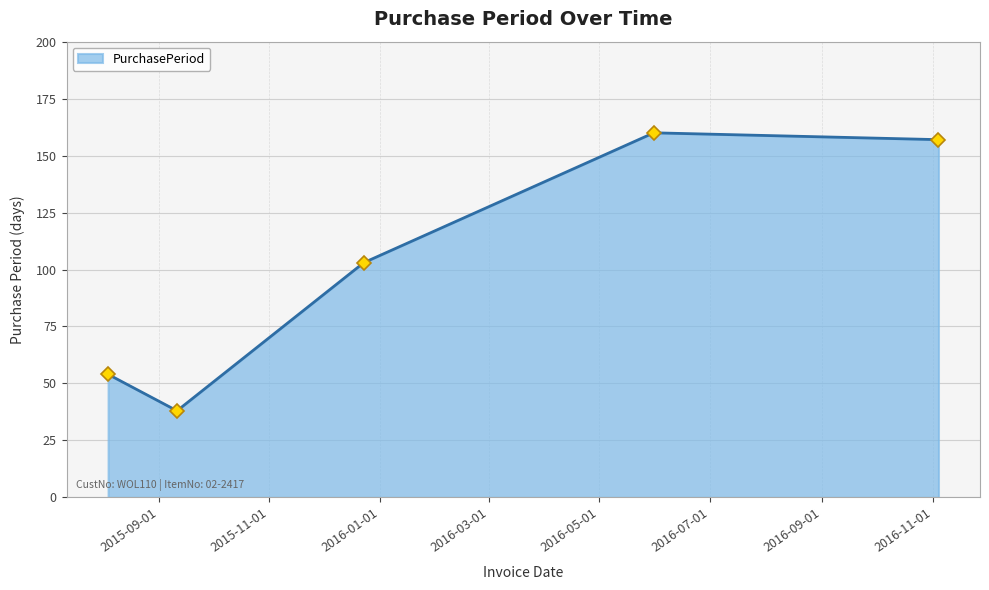

What is the value of the 4th point from the left?

160